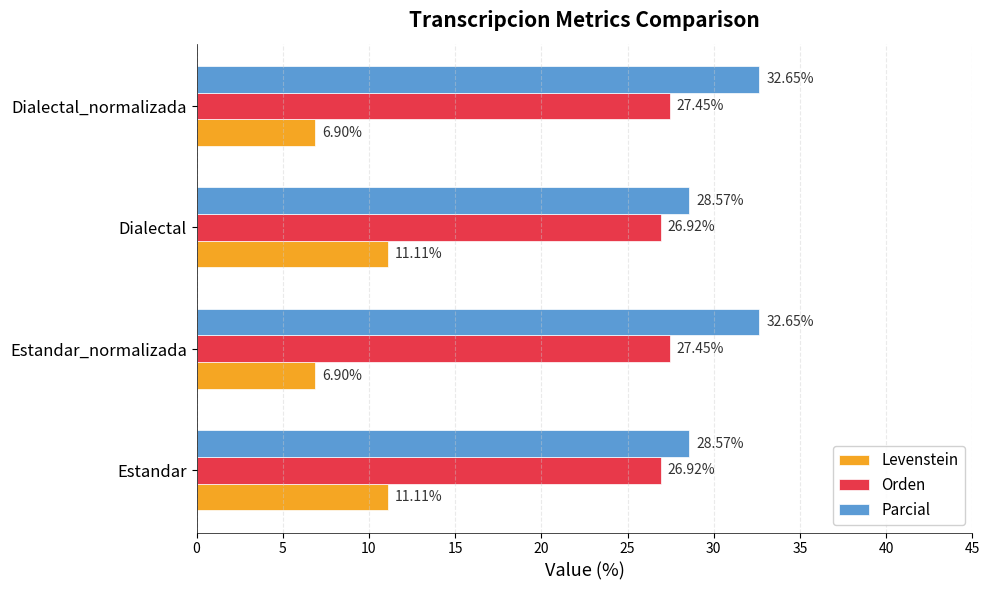

What is the difference between the Parcial values at Dialectal and Estandar_normalizada?

4.1